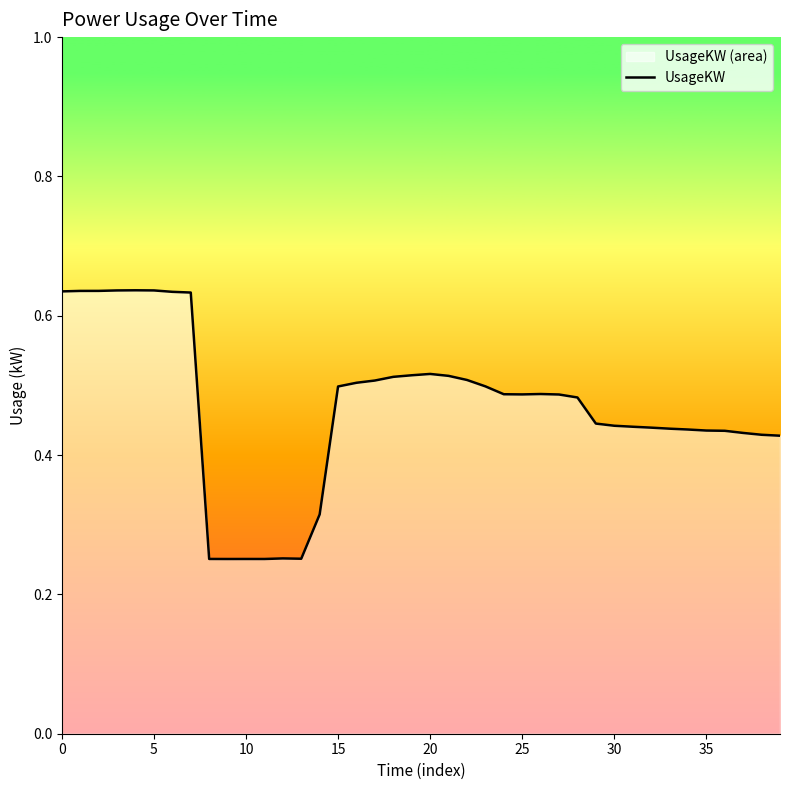

What is the label of the 13th point from the right?

27